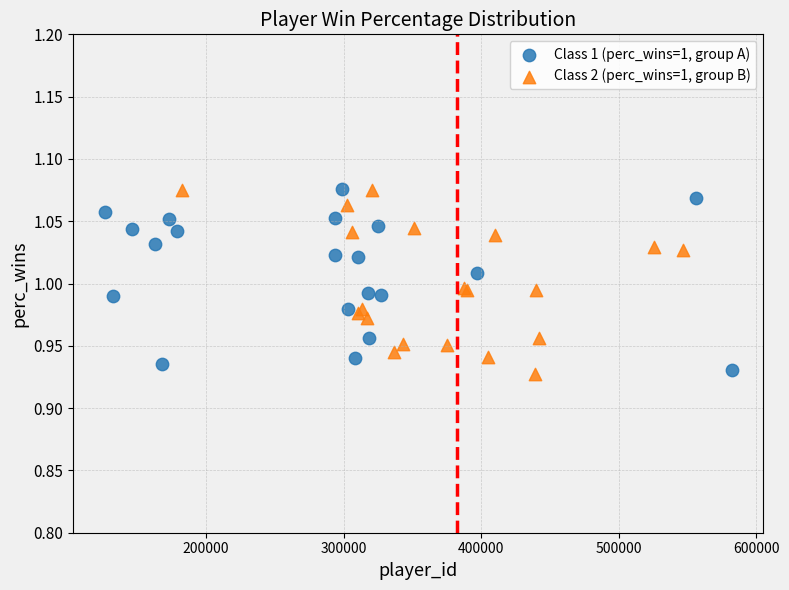

What are all the series names shown in the legend?

Class 1 (perc_wins=1, group A), Class 2 (perc_wins=1, group B)